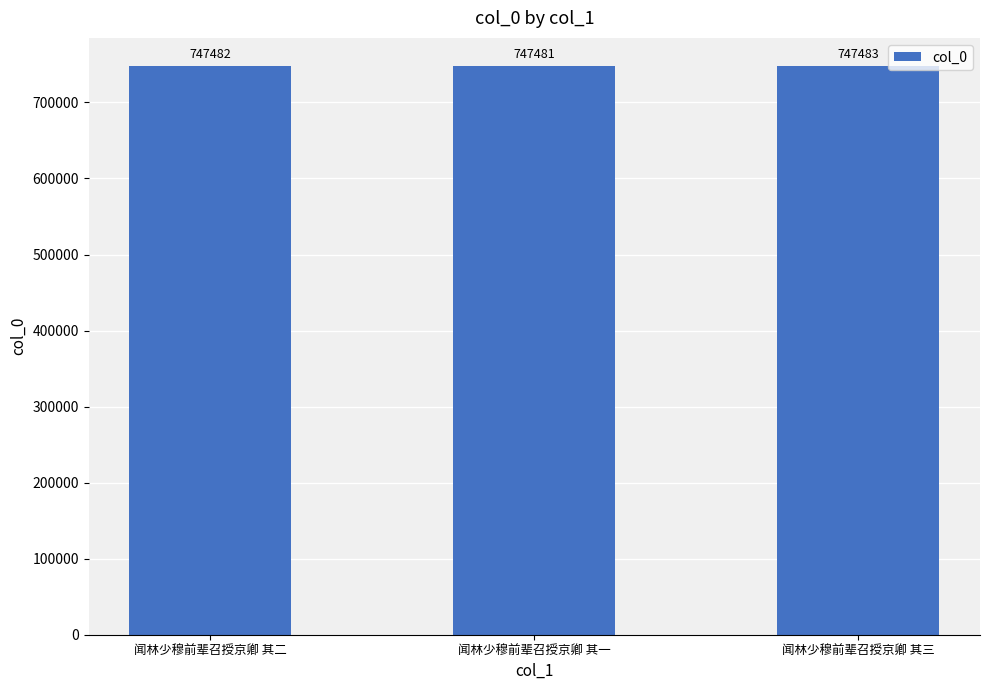

Reading right to left, list all the values displayed in this chart.

闻林少穆前辈召授京卿 其三=747483	闻林少穆前辈召授京卿 其一=747481	闻林少穆前辈召授京卿 其二=747482